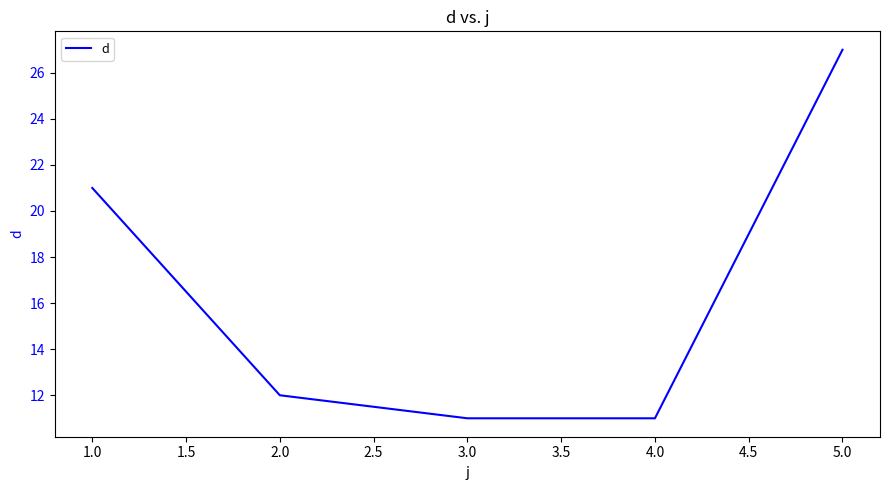

What is the average value?

16